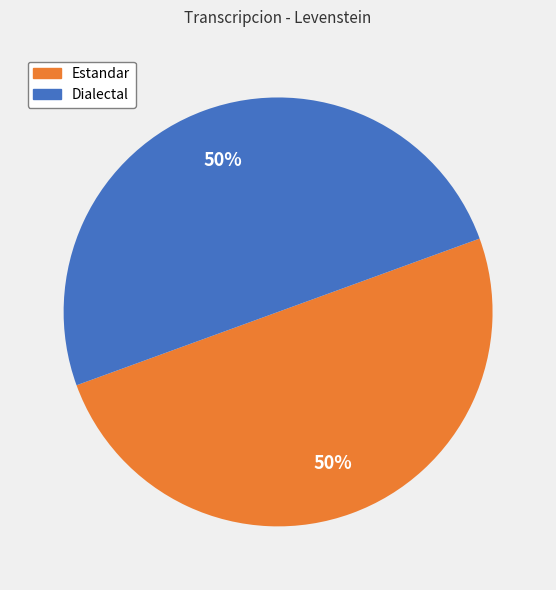

To the nearest percent, what is the average slice percentage?

50%